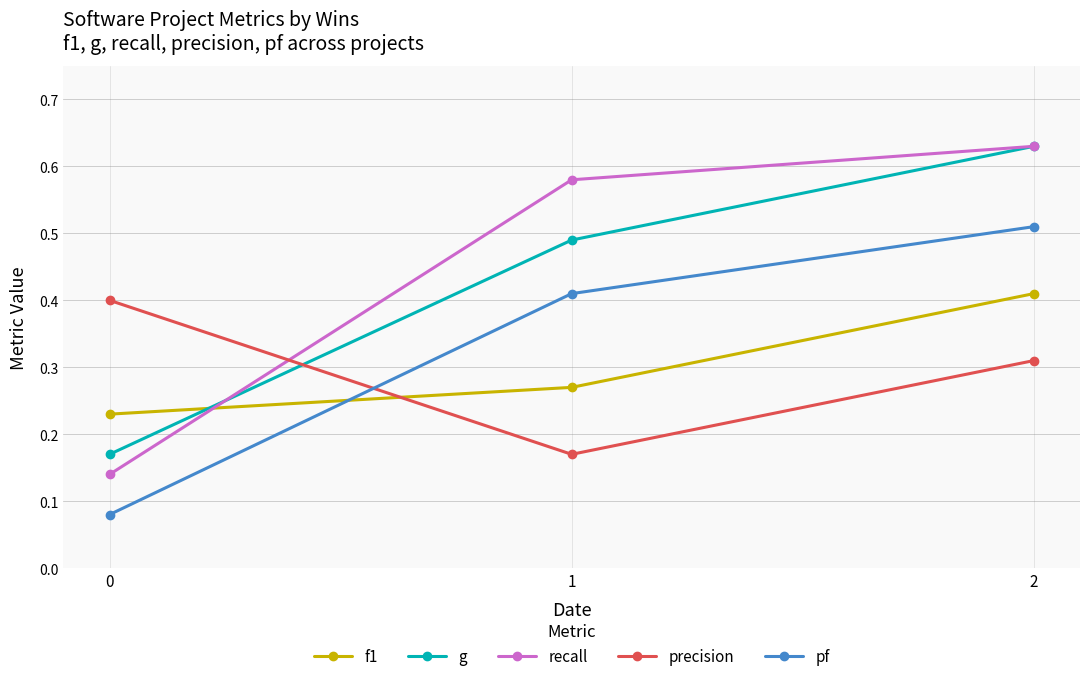

Is it true that precision equals 0.2 at 0?

False